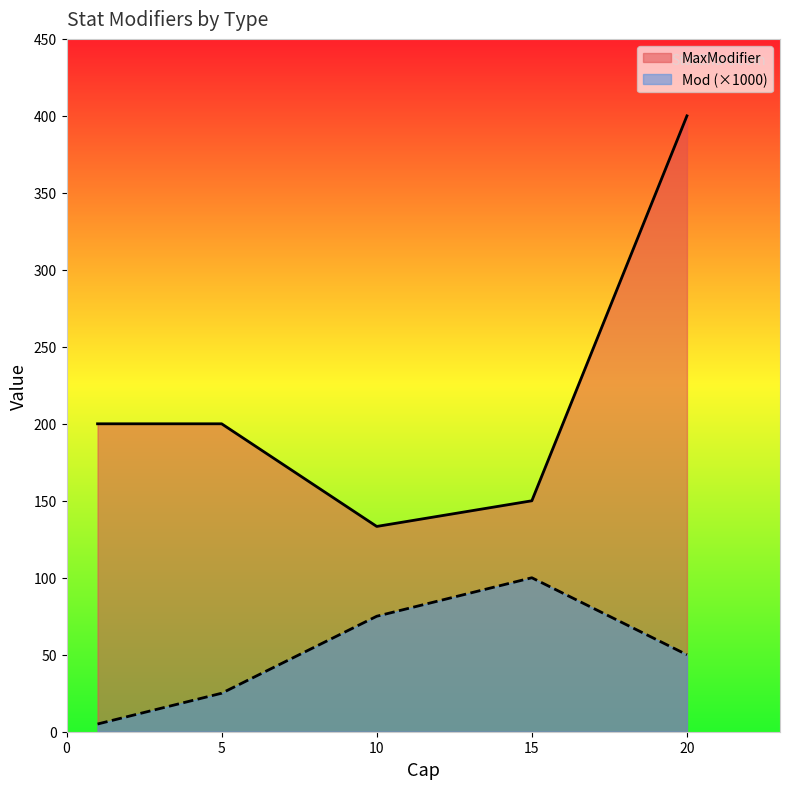

Which series has the largest total across all categories?

MaxModifier